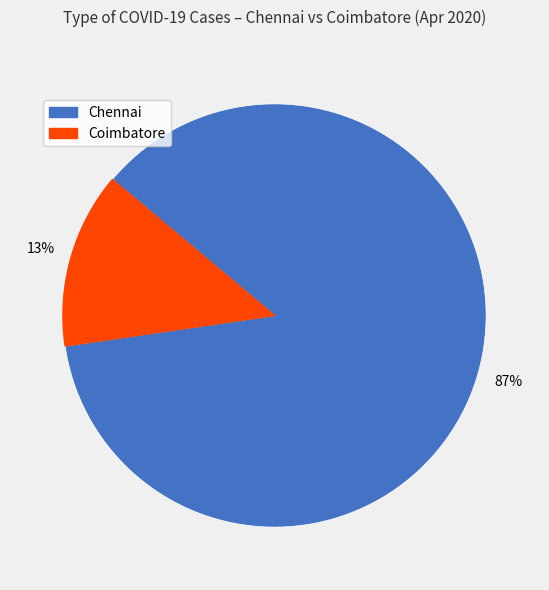

To the nearest percent, what percentage of the pie is Chennai?

87%